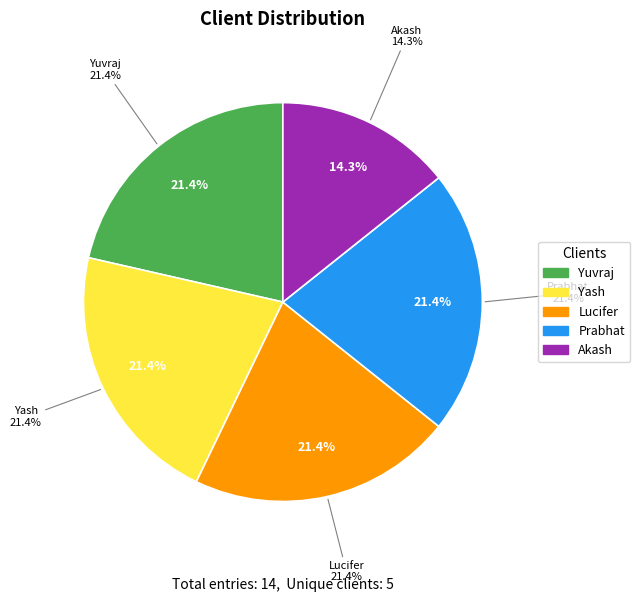

What portion of the pie excludes Prabhat?

78.6%